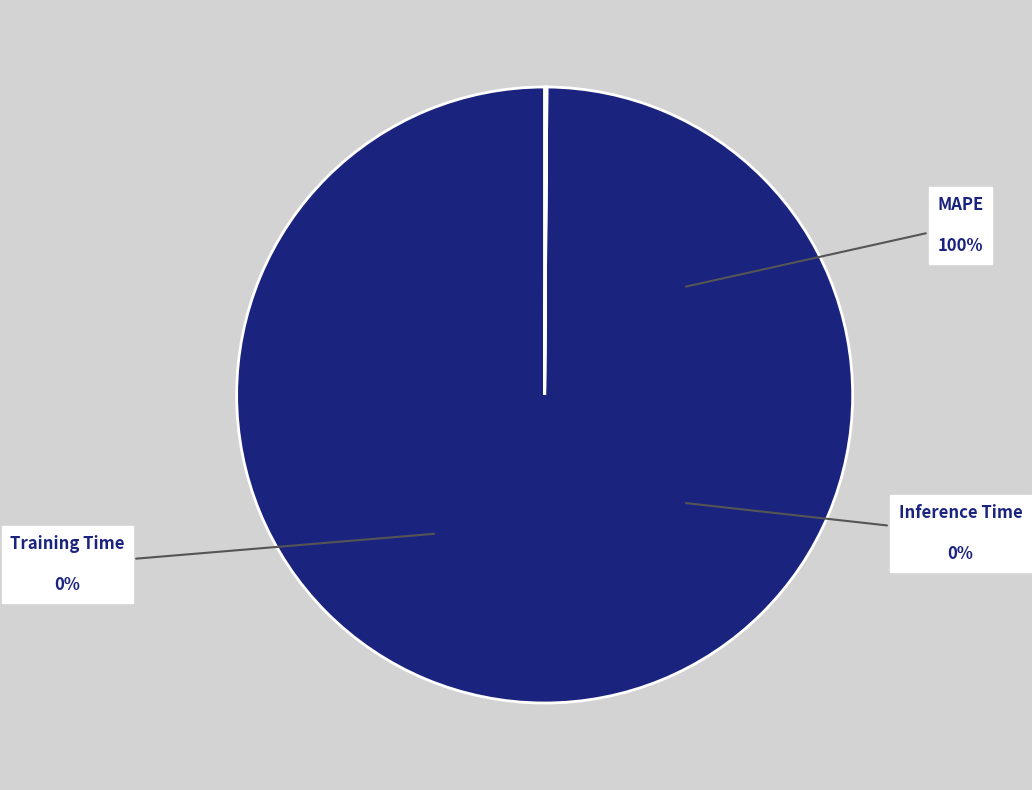

Which category accounts for the majority?

MAPE